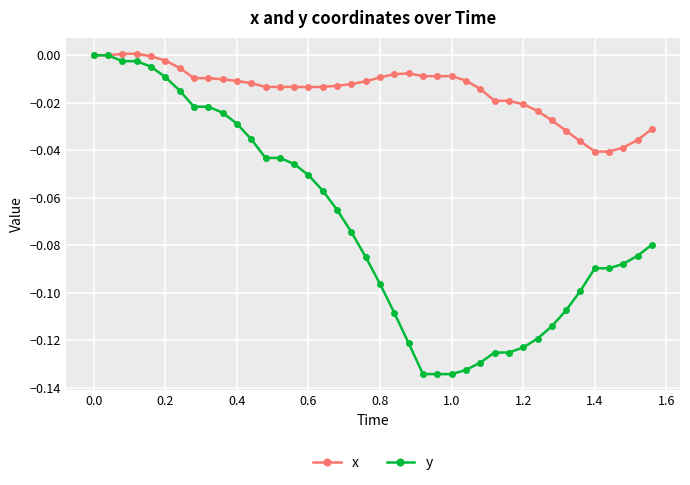

Which series has the largest total across all categories?

x